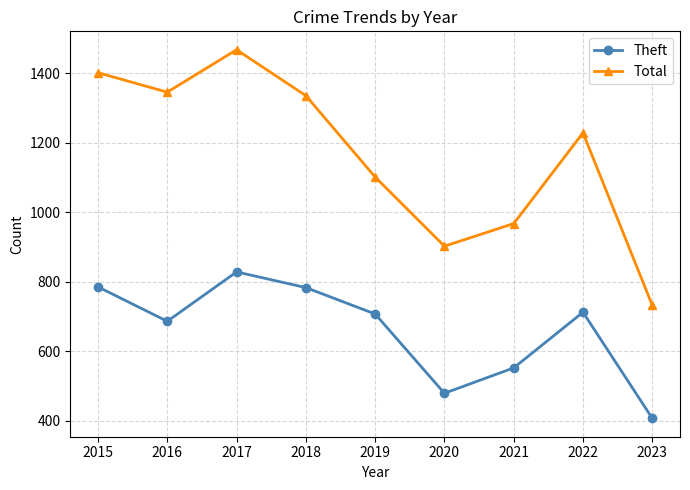

What are all the series names shown in the legend?

Theft, Total